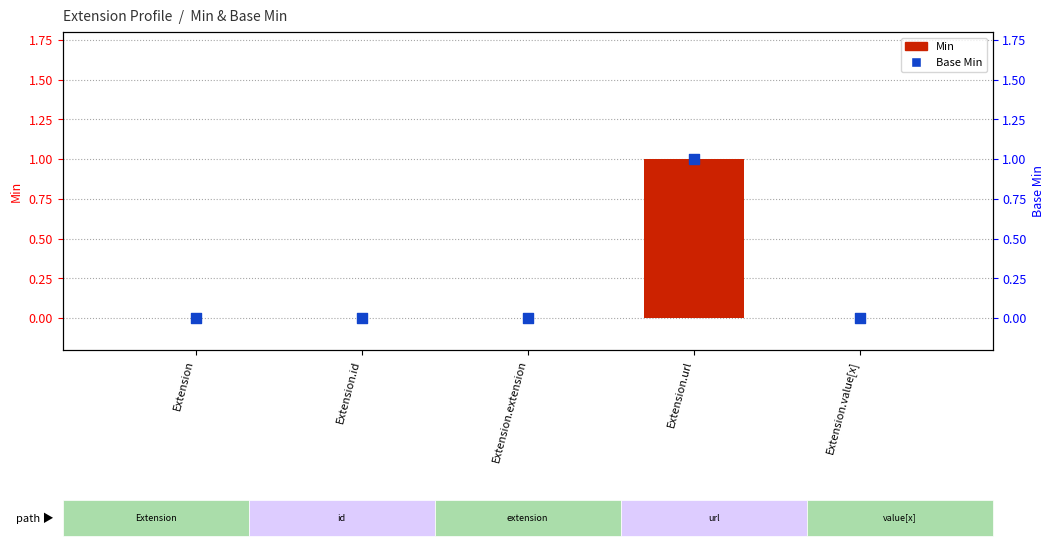

Which series contains the lowest Y value?

Min